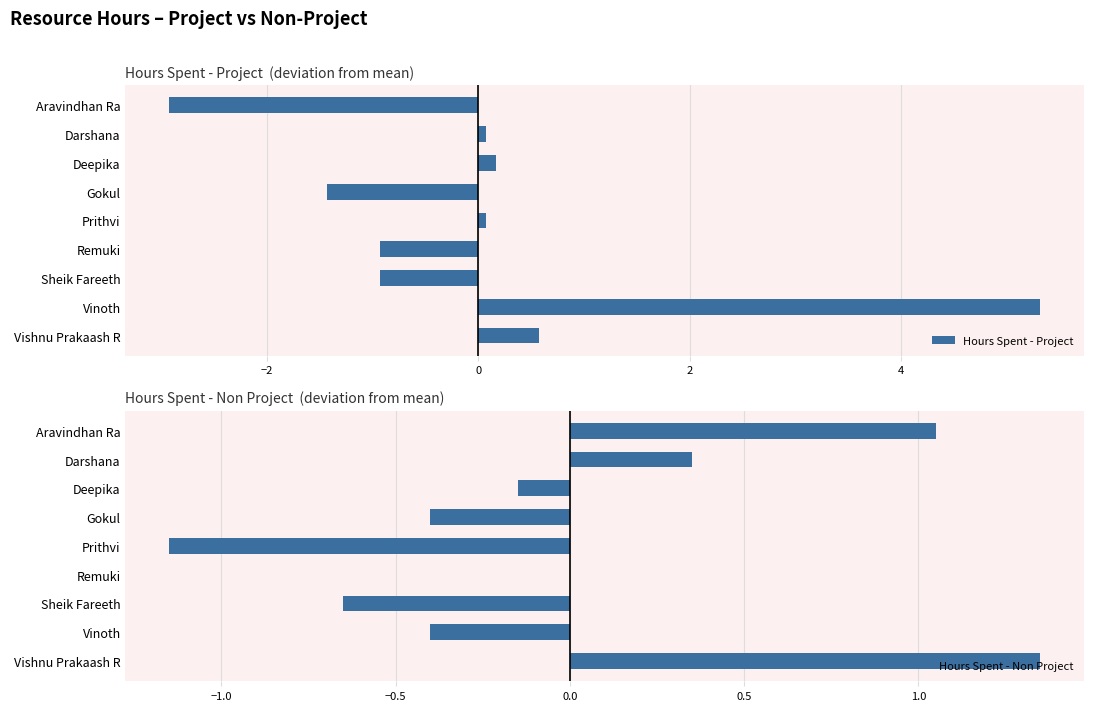

Rank the series by their average value, from lowest to highest.

Hours Spent - Project, Hours Spent - Non Project